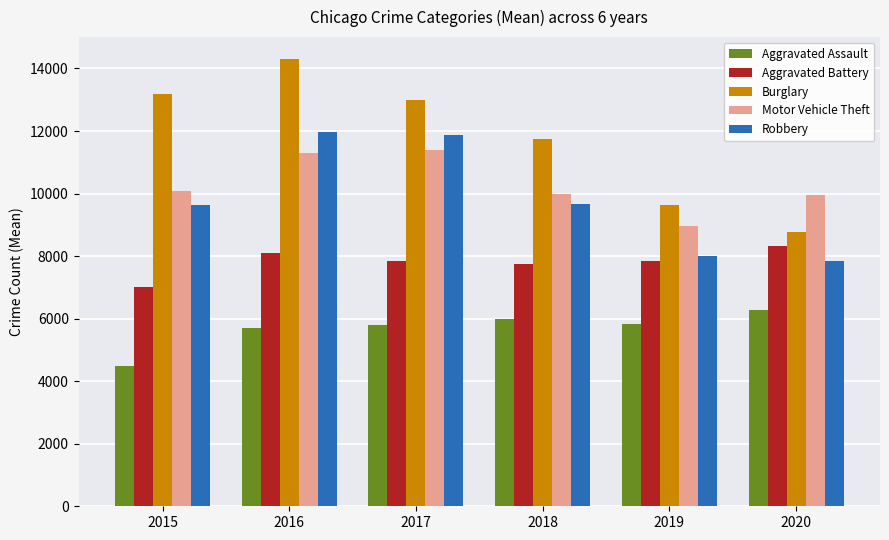

What is the smallest value displayed?

4480